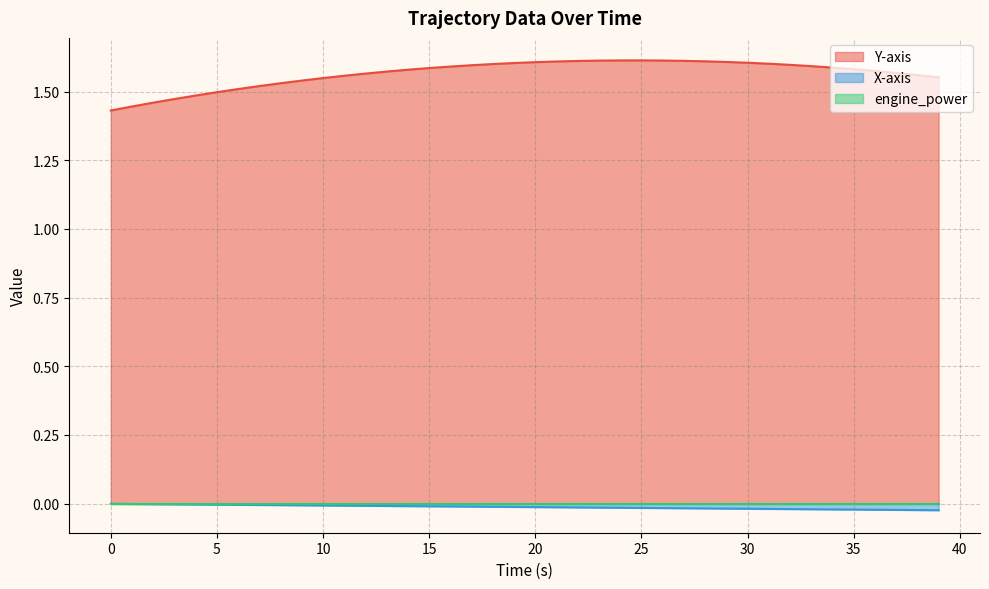

True or false: X-axis has more than 2 interior local peaks.

False